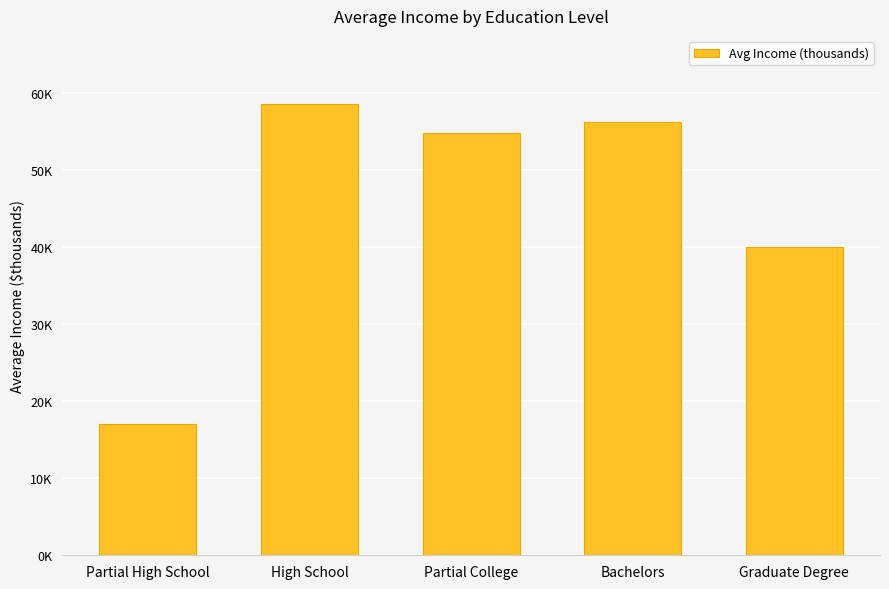

What is the ratio of the value at High School to the value at Bachelors?

1.0